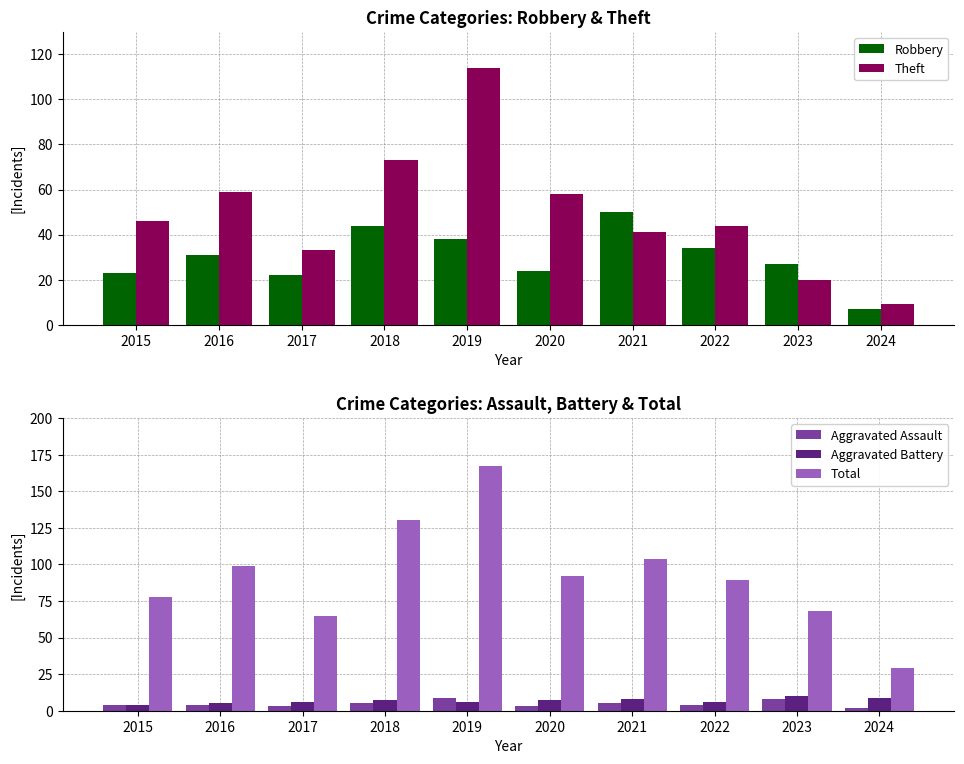

How many bars are there in total?

50